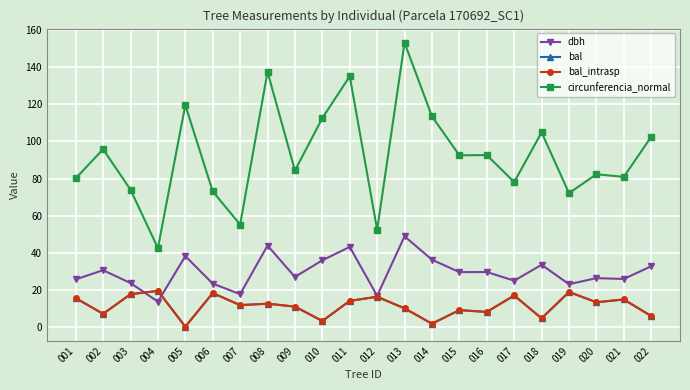

Is this an area chart (filled region under the line)?

No